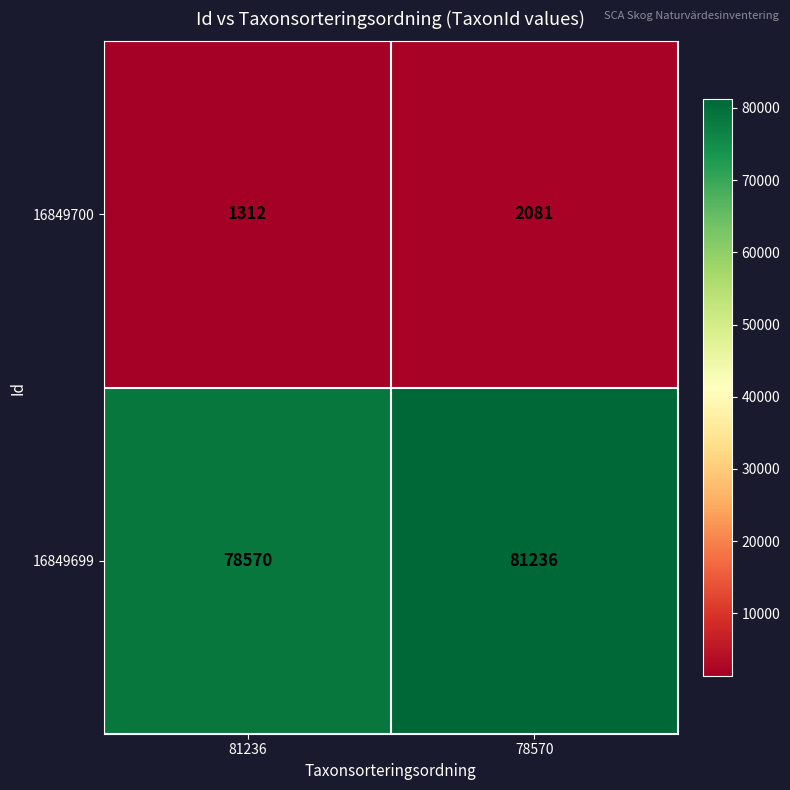

What value does the 16849699 series have at 81236, to the nearest 100?

78600